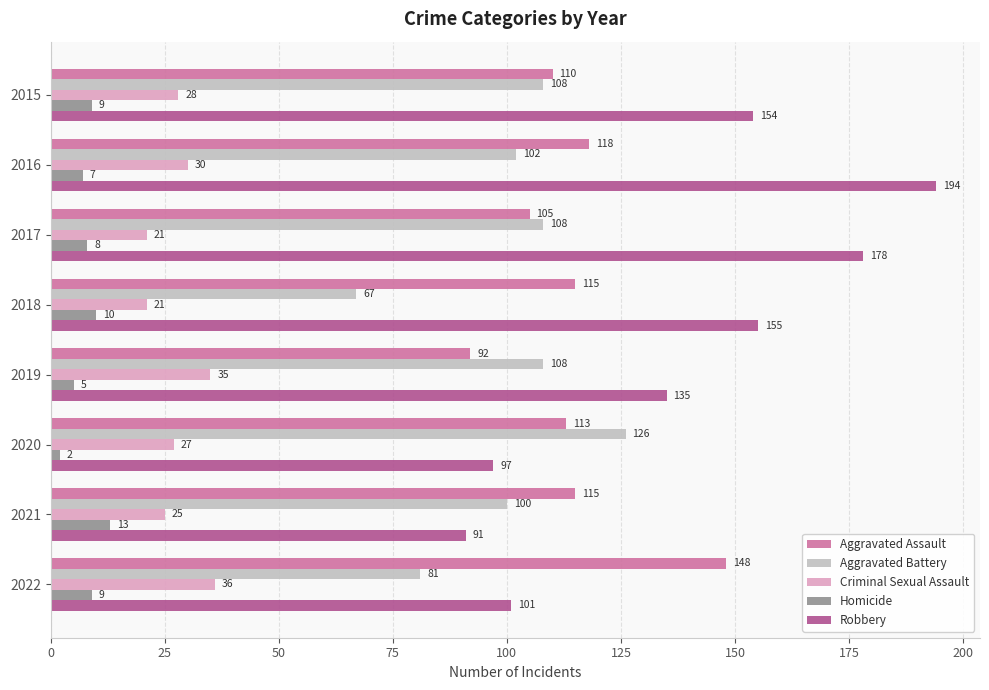

Count the number of data series in this chart.

5